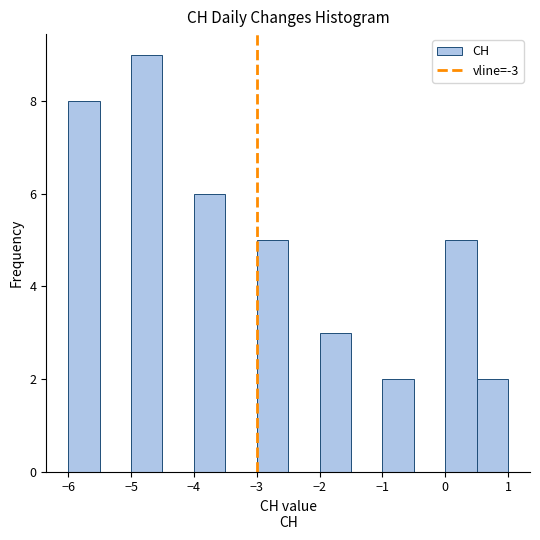

Reading left to right, list every bar in this chart as the range it spans on the x-axis followed by its height. The values are not printed on the chart, so give them approximately, as read against the axis.

-6.0 to -5.5: 8
-5.5 to -5.0: 0
-5.0 to -4.5: 9
-4.5 to -4.0: 0
-4.0 to -3.5: 6
-3.5 to -3.0: 0
-3.0 to -2.5: 5
-2.5 to -2.0: 0
-2.0 to -1.5: 3
-1.5 to -1.0: 0
-1.0 to -0.5: 2
-0.5 to 0.0: 0
0.0 to 0.5: 5
0.5 to 1.0: 2